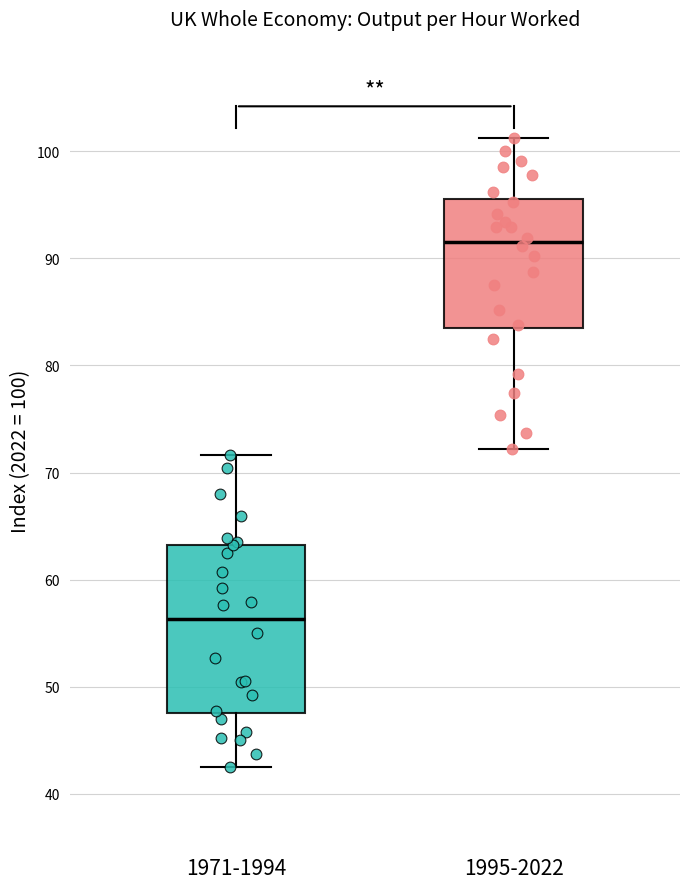

Which box has the lowest median line?

1971-1994